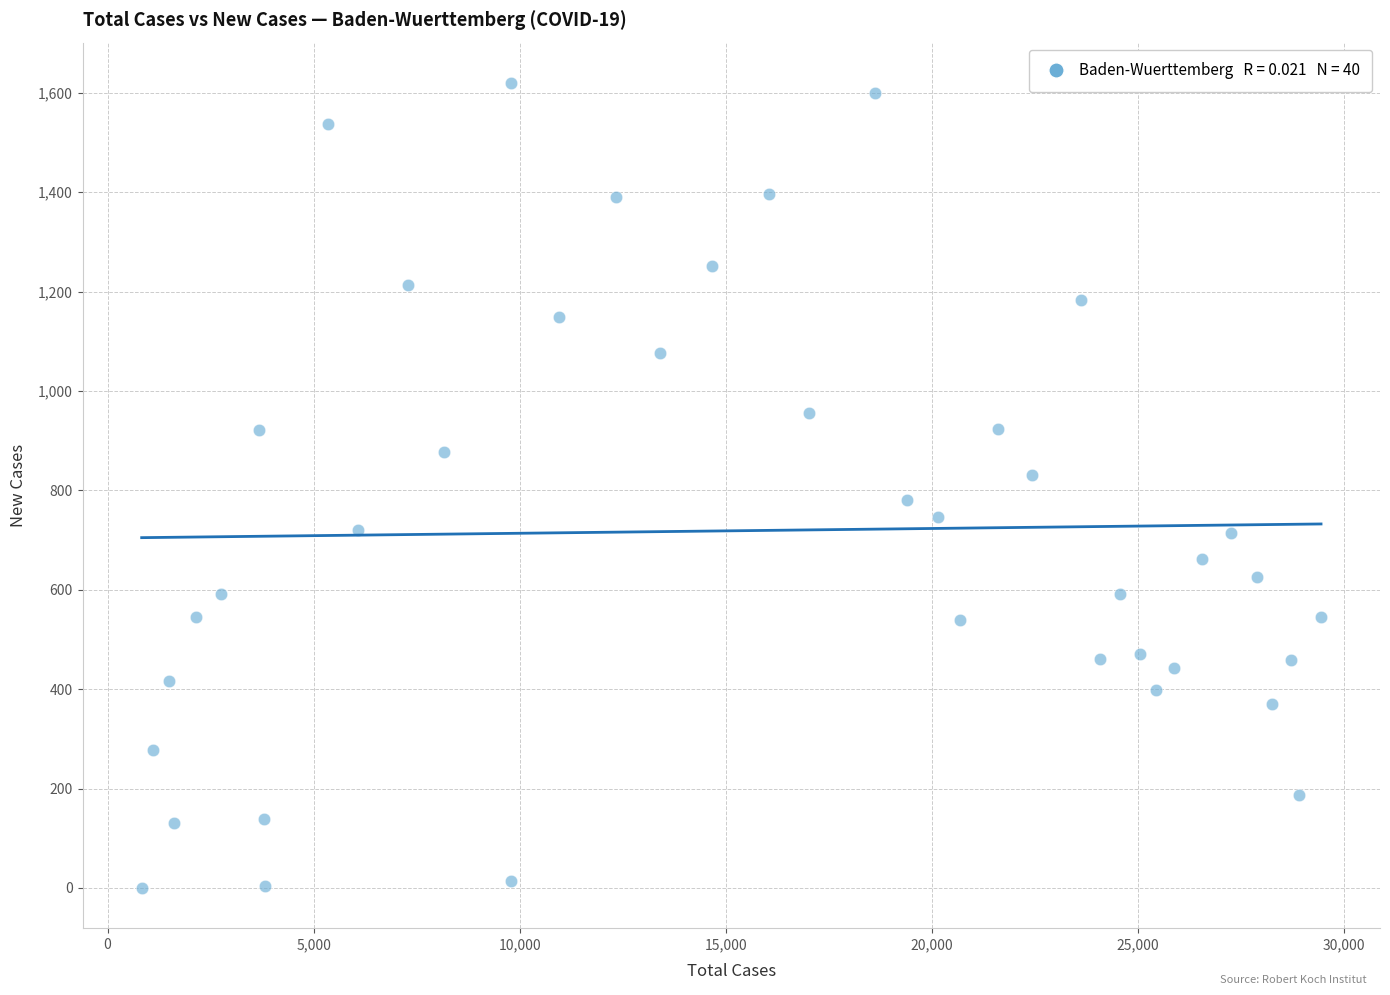

What is the range of Y values (max minus min)?

1620